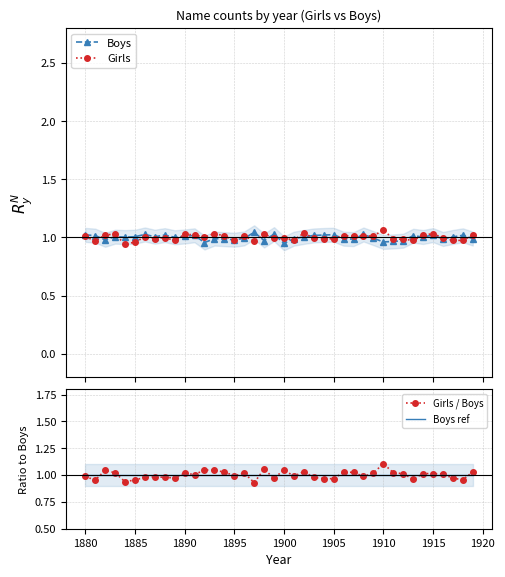

What is the difference between the second highest and minimum values in the Boys series?

0.1